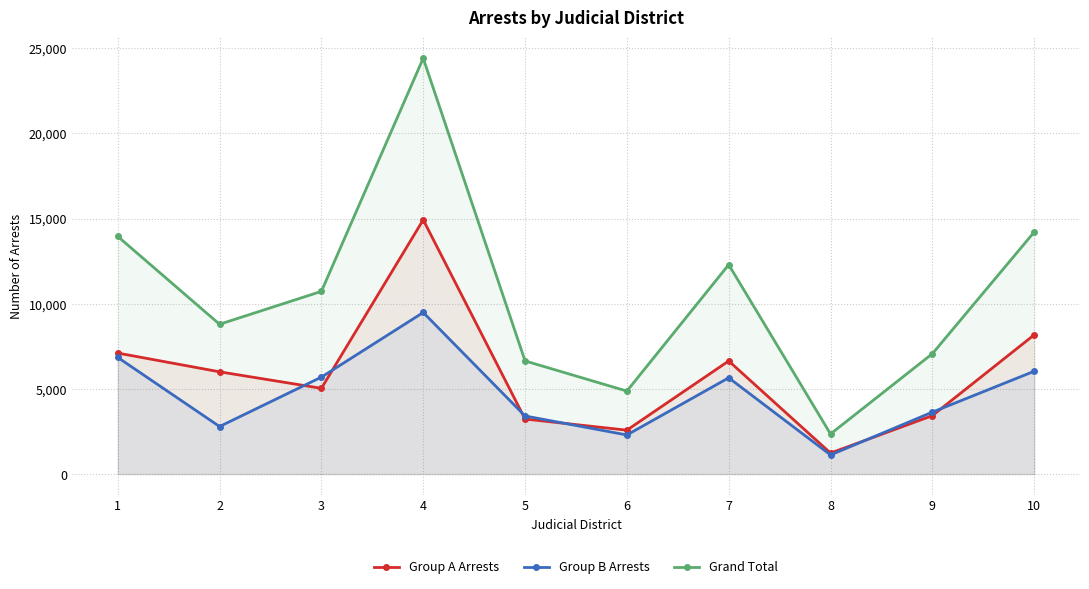

Is it true that Grand Total equals 12292 at 7?

True